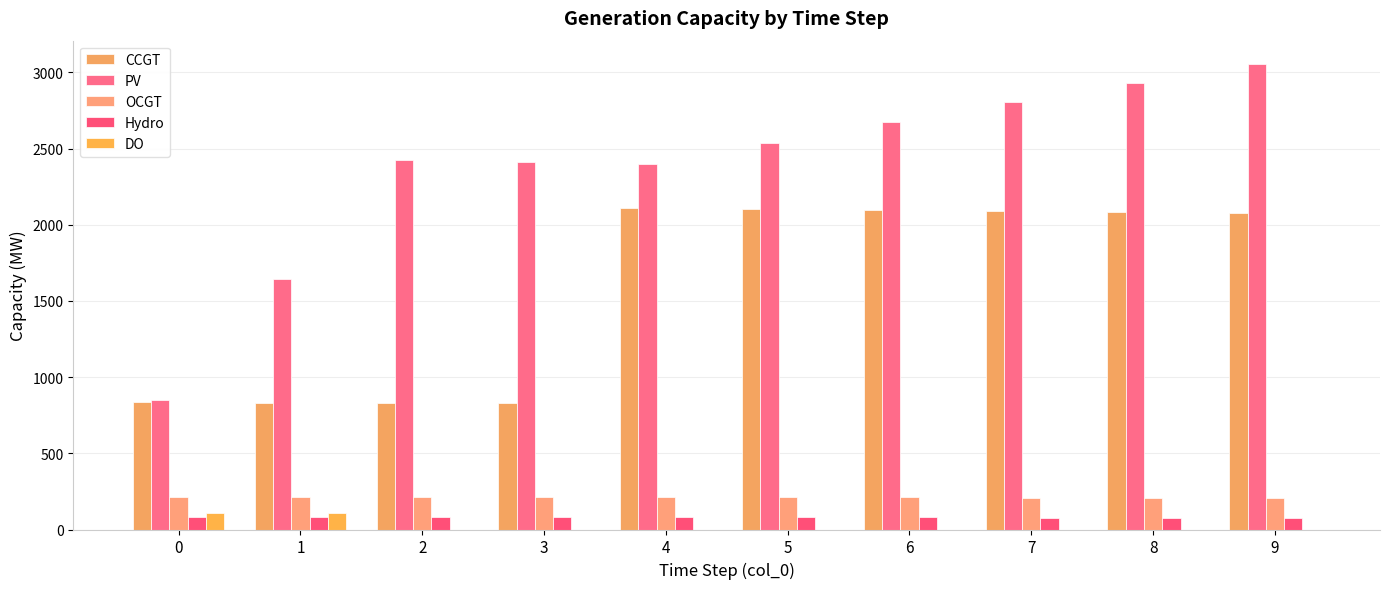

What is the average value of the Hydro series?

80